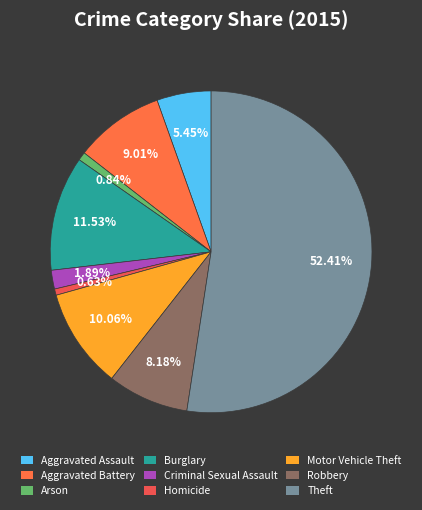

How many slices are in this pie chart?

9